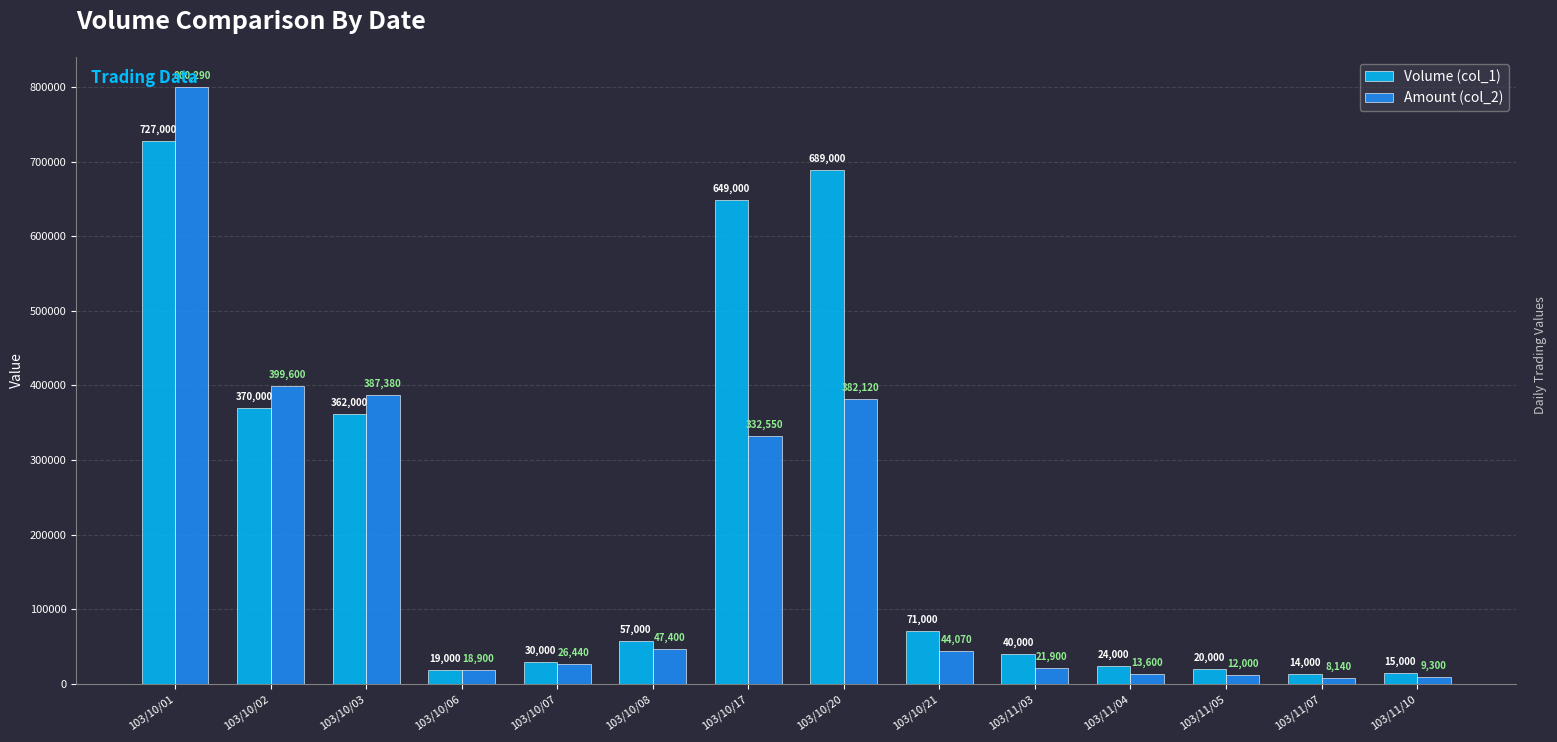

Is the value of Amount (col_2) at 103/10/07 greater than the value of Volume (col_1) at 103/10/20?

No